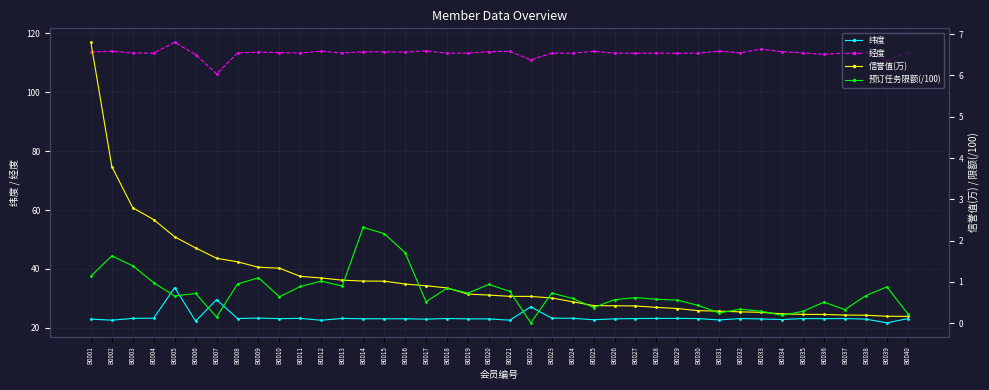

Reading left to right, extract all data points from this chart.

纬度: B0001=22.9	B0002=22.6	B0003=23.2	B0004=23.3	B0005=33.7	B0006=22.3	B0007=29.6	B0008=23.1	B0009=23.3	B0010=23.1	B0011=23.2	B0012=22.5	B0013=23.2	B0014=23.1	B0015=23.1	B0016=23.1	B0017=22.9	B0018=23.1	B0019=23.0	B0020=23.0	B0021=22.6	B0022=27.1	B0023=23.3	B0024=23.2	B0025=22.7	B0026=23.0	B0027=23.1	B0028=23.2	B0029=23.2	B0030=23.1	B0031=22.7	B0032=23.1	B0033=23.0	B0034=22.8	B0035=23.1	B0036=23.1	B0037=23.1	B0038=22.9	B0039=21.7	B0040=23.1
经度: B0001=113.7	B0002=114.0	B0003=113.3	B0004=113.3	B0005=117.0	B0006=112.8	B0007=106.2	B0008=113.4	B0009=113.7	B0010=113.5	B0011=113.3	B0012=114.0	B0013=113.4	B0014=113.8	B0015=113.8	B0016=113.7	B0017=114.1	B0018=113.3	B0019=113.3	B0020=113.8	B0021=113.9	B0022=111.0	B0023=113.3	B0024=113.3	B0025=113.9	B0026=113.3	B0027=113.3	B0028=113.3	B0029=113.3	B0030=113.3	B0031=114.0	B0032=113.4	B0033=114.7	B0034=113.8	B0035=113.4	B0036=112.9	B0037=113.4	B0038=113.7	B0039=110.9	B0040=113.5
信誉值(万): B0001=6.8	B0002=3.8	B0003=2.8	B0004=2.5	B0005=2.1	B0006=1.8	B0007=1.6	B0008=1.5	B0009=1.4	B0010=1.3	B0011=1.1	B0012=1.1	B0013=1.0	B0014=1.0	B0015=1.0	B0016=0.9	B0017=0.9	B0018=0.9	B0019=0.7	B0020=0.7	B0021=0.7	B0022=0.6	B0023=0.6	B0024=0.5	B0025=0.4	B0026=0.4	B0027=0.4	B0028=0.4	B0029=0.4	B0030=0.3	B0031=0.3	B0032=0.3	B0033=0.3	B0034=0.2	B0035=0.2	B0036=0.2	B0037=0.2	B0038=0.2	B0039=0.2	B0040=0.2
预订任务限额(/100): B0001=1.1	B0002=1.6	B0003=1.4	B0004=1.0	B0005=0.7	B0006=0.7	B0007=0.1	B0008=0.9	B0009=1.1	B0010=0.6	B0011=0.9	B0012=1.0	B0013=0.9	B0014=2.3	B0015=2.2	B0016=1.7	B0017=0.5	B0018=0.8	B0019=0.7	B0020=0.9	B0021=0.8	B0022=0.0	B0023=0.7	B0024=0.6	B0025=0.4	B0026=0.6	B0027=0.6	B0028=0.6	B0029=0.6	B0030=0.4	B0031=0.2	B0032=0.3	B0033=0.3	B0034=0.2	B0035=0.3	B0036=0.5	B0037=0.3	B0038=0.7	B0039=0.9	B0040=0.2